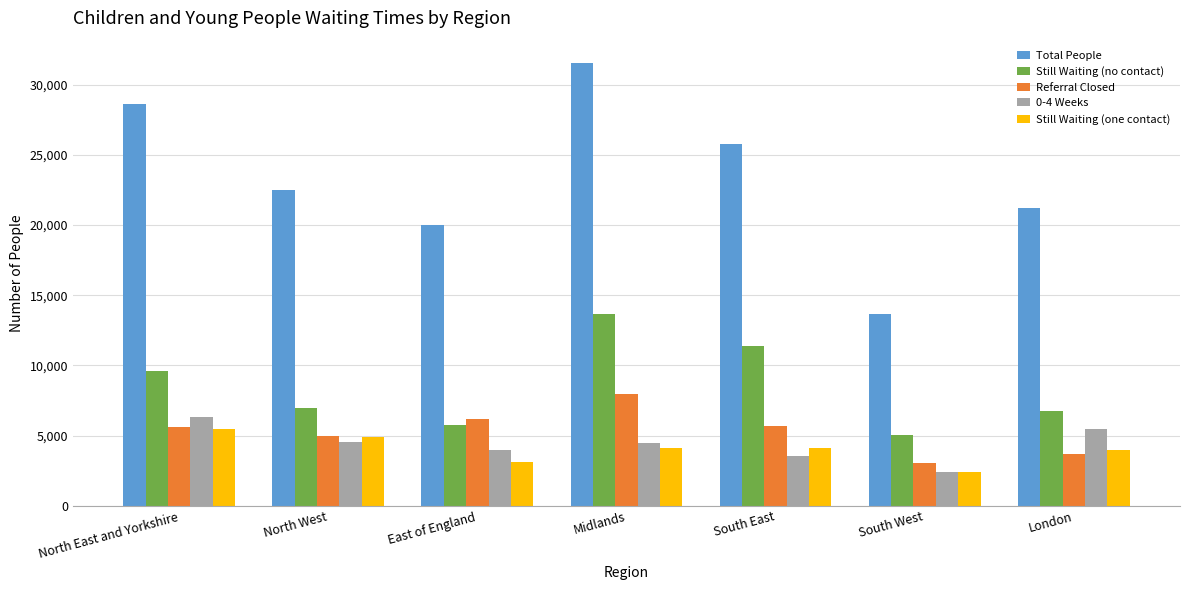

Which label corresponds to the largest value in the chart?

Midlands